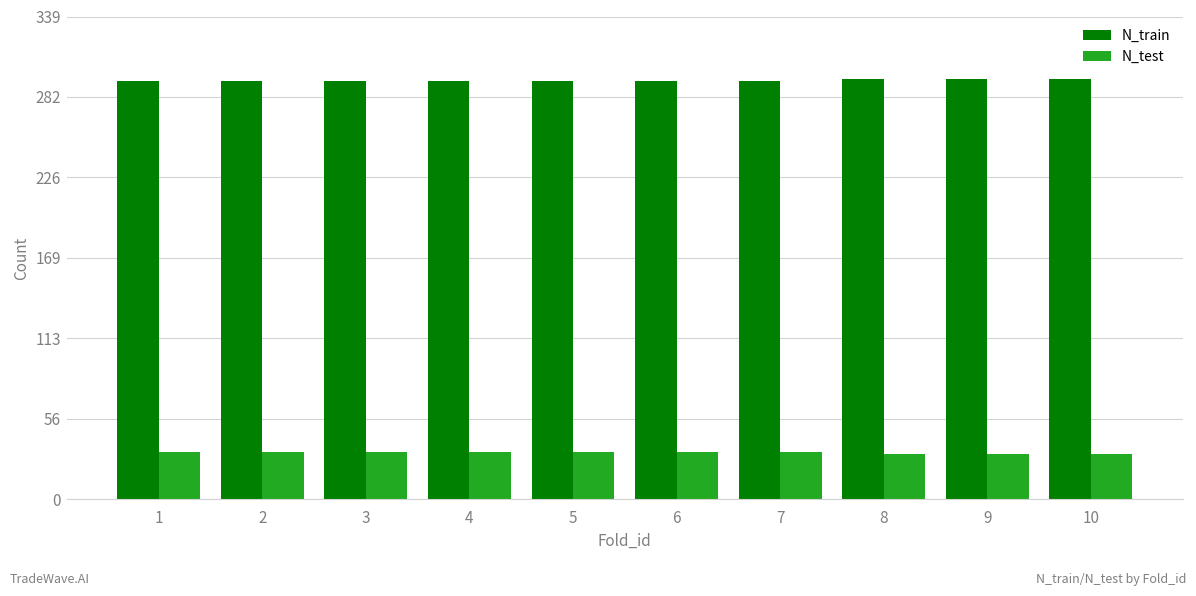

At how many categories does at least one series exceed 240?

10